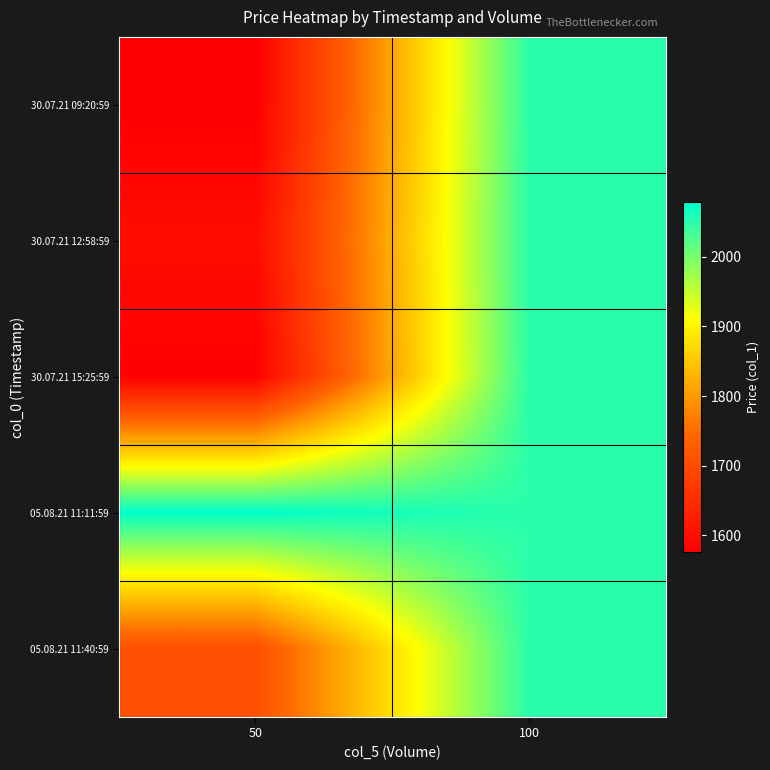

Between 50 and 100, which series saw the biggest shift?

30.07.21 09:20:59